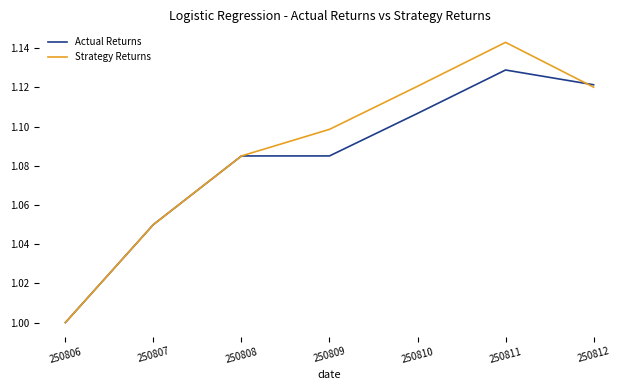

What is the lowest value of the Strategy Returns series?

1.0